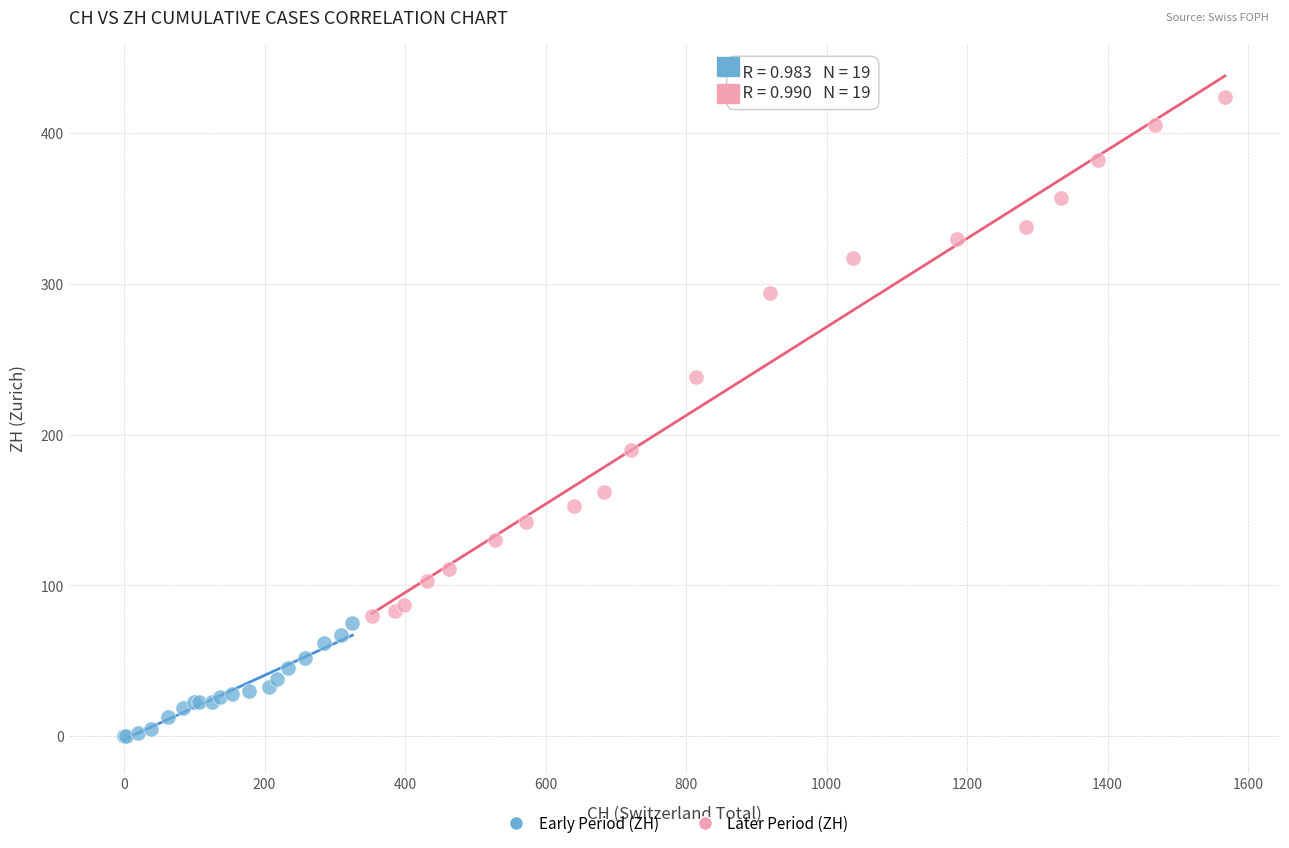

Which series contains the highest Y value?

Later Period (ZH)